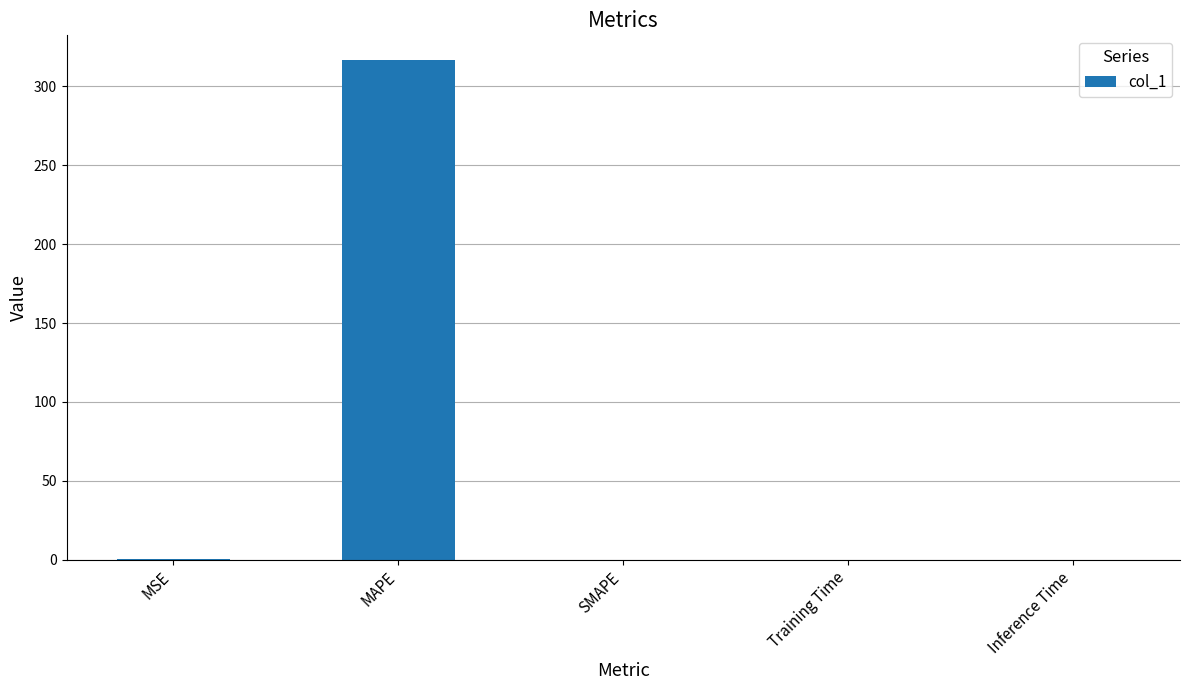

Count the number of data series in this chart.

1